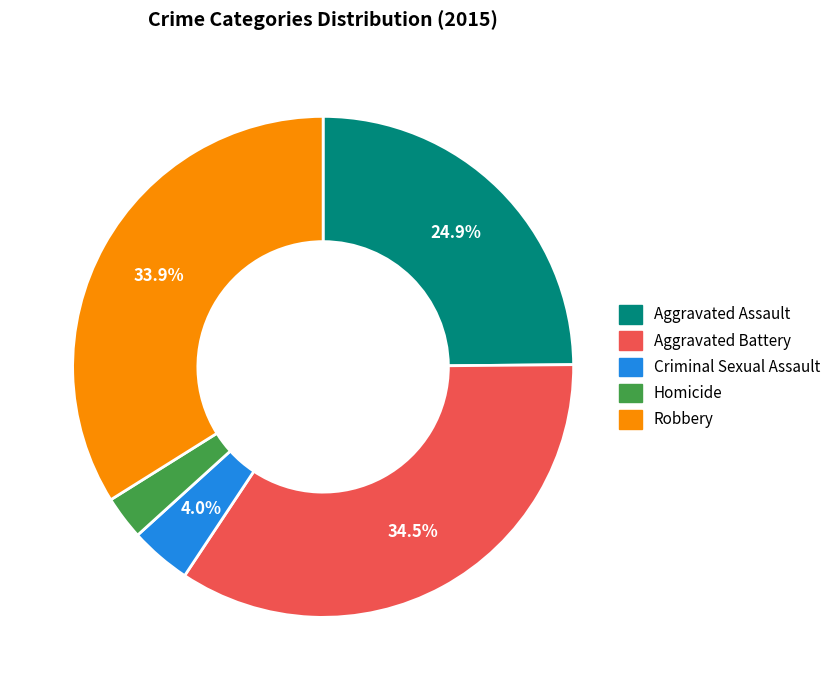

What percentage is the Robbery slice, to the nearest percent?

34%